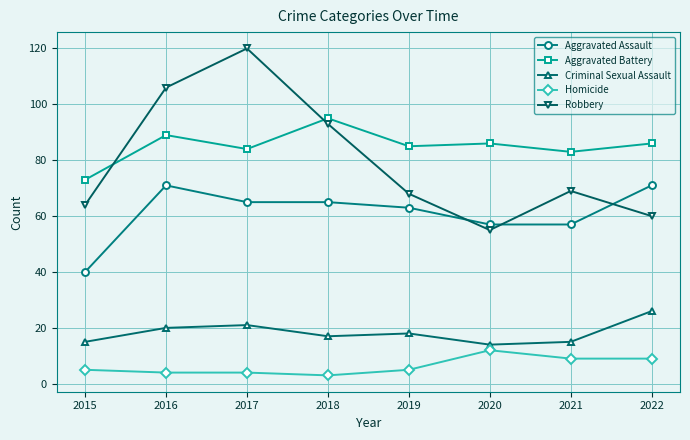

Which series has the largest total across all categories?

Aggravated Battery